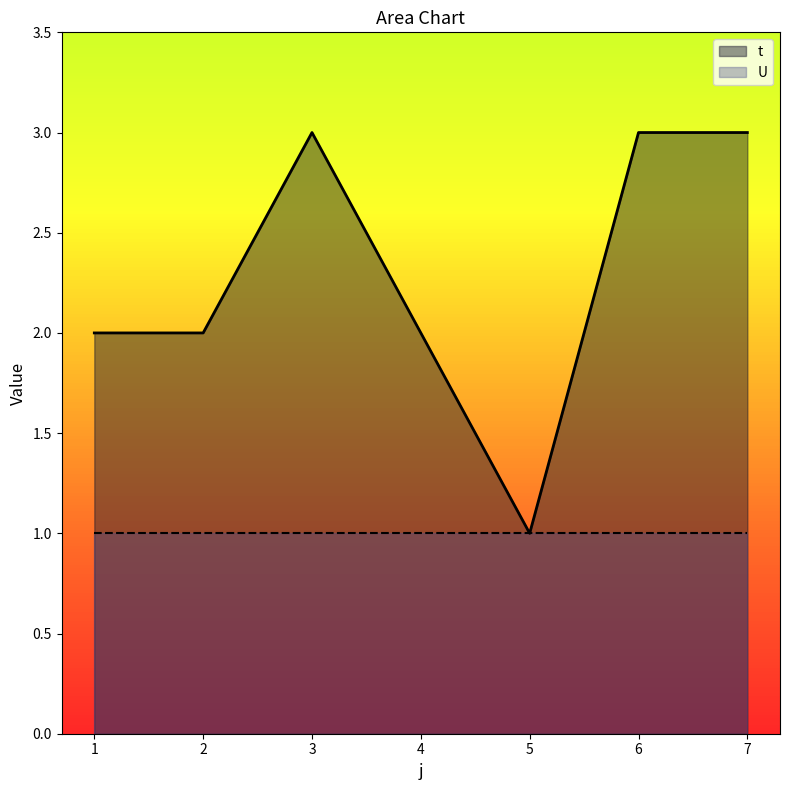

Does the chart display data point markers on the line(s)?

No